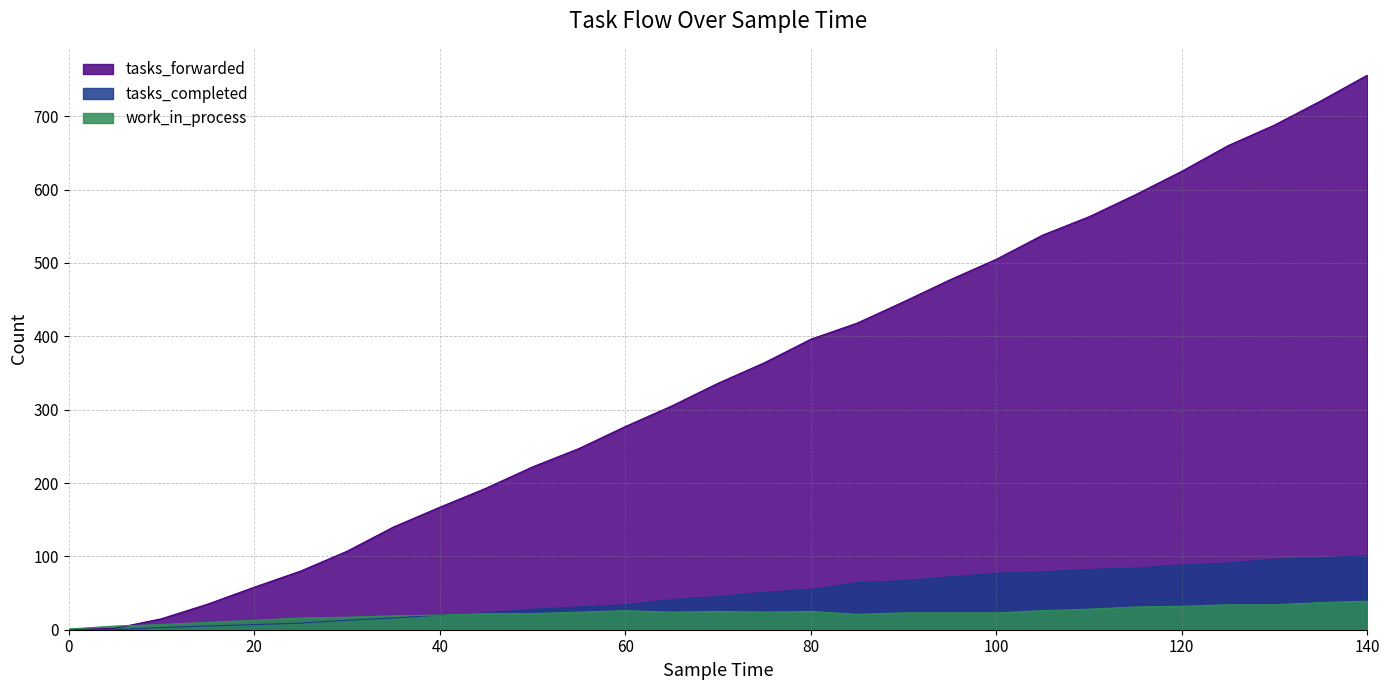

True or false: tasks_completed and tasks_forwarded intersect in this chart.

False